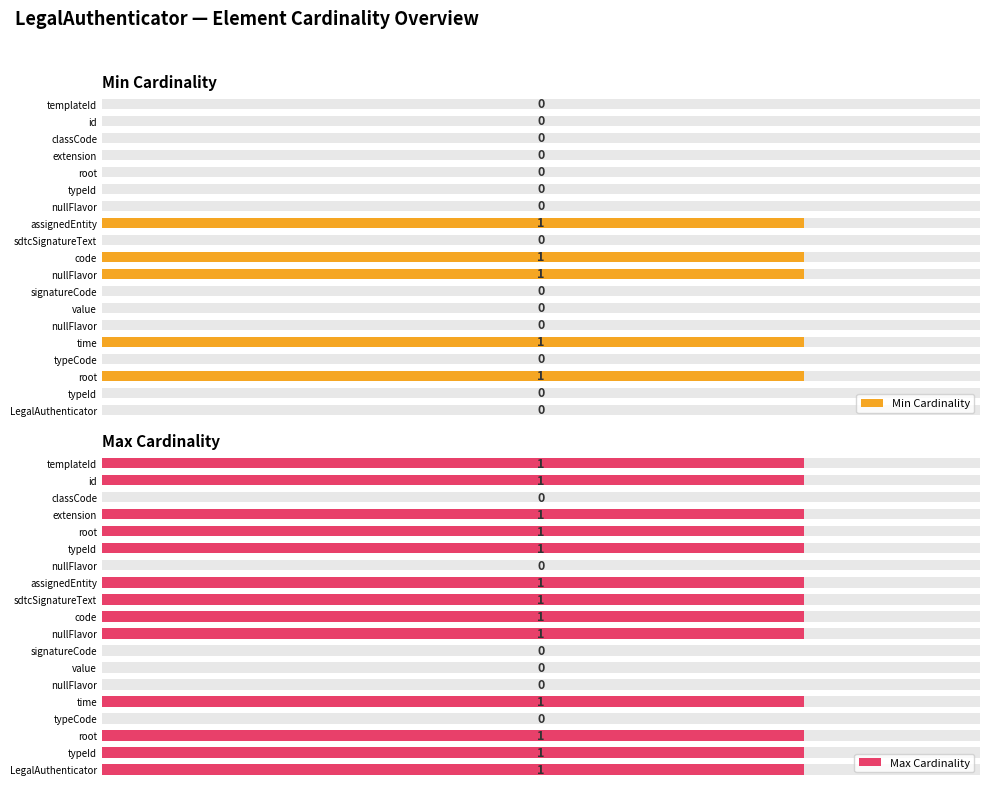

Are the bars horizontal?

Yes